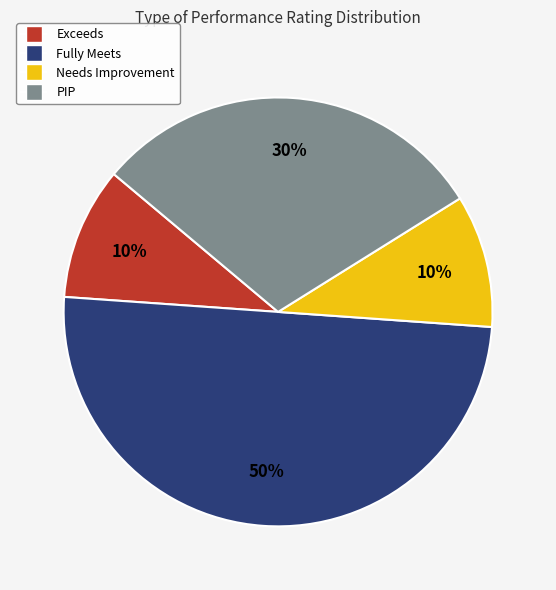

Approximately how many times larger is the value at PIP compared to Exceeds?

3.0